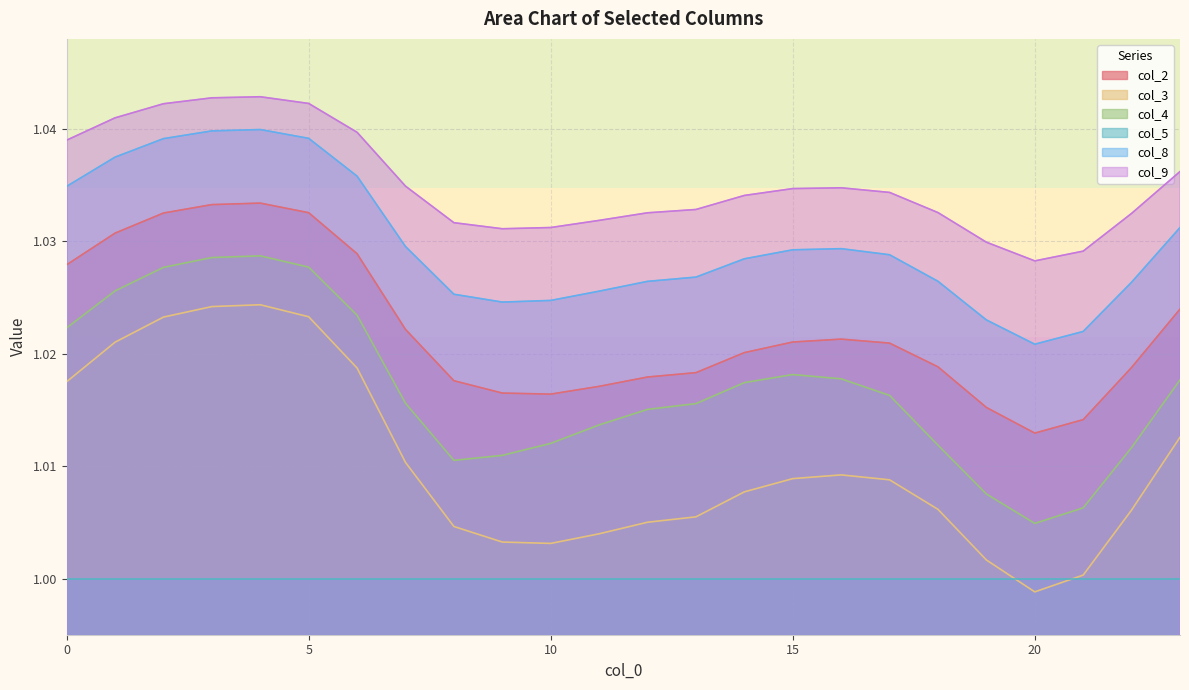

True or false: col_4 and col_3 intersect in this chart.

False